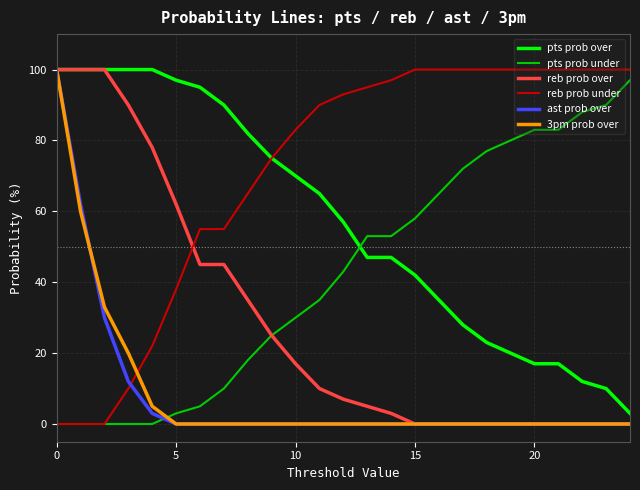

Which series ends up on top after the final intersection of reb prob under and ast prob over?

reb prob under